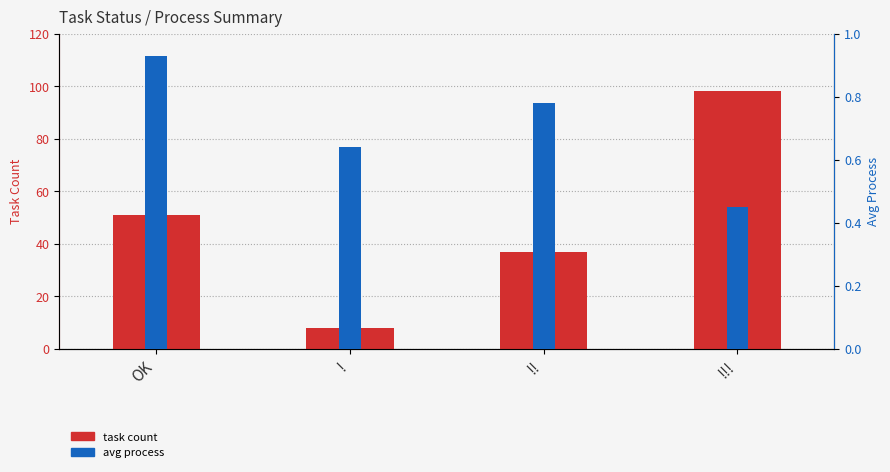

Between OK and !!, which series saw the biggest shift?

task count